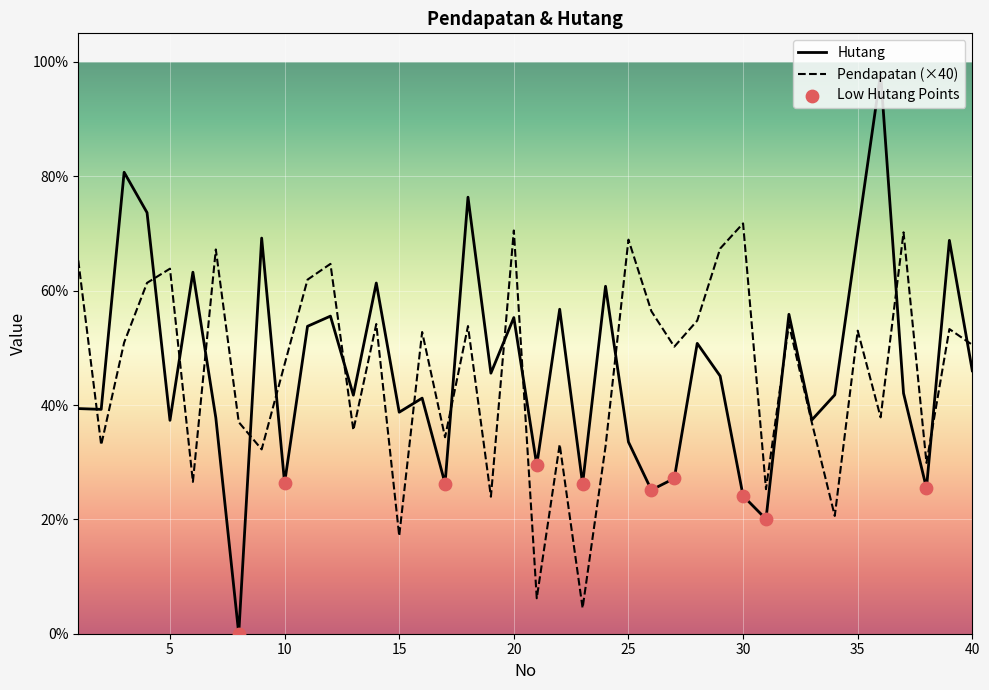

Which series has the widest spread of values?

Hutang